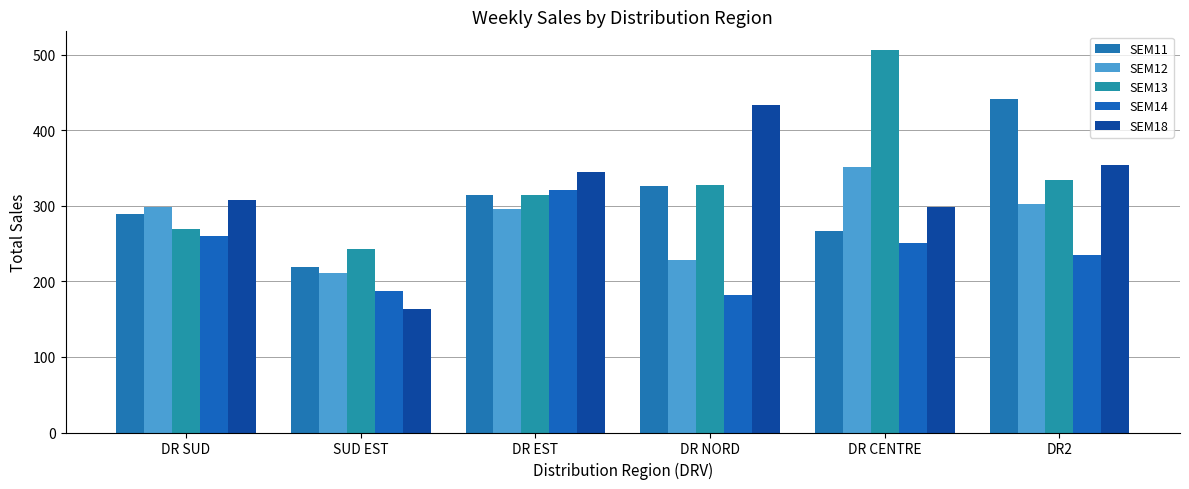

Count the number of categories in the chart.

6